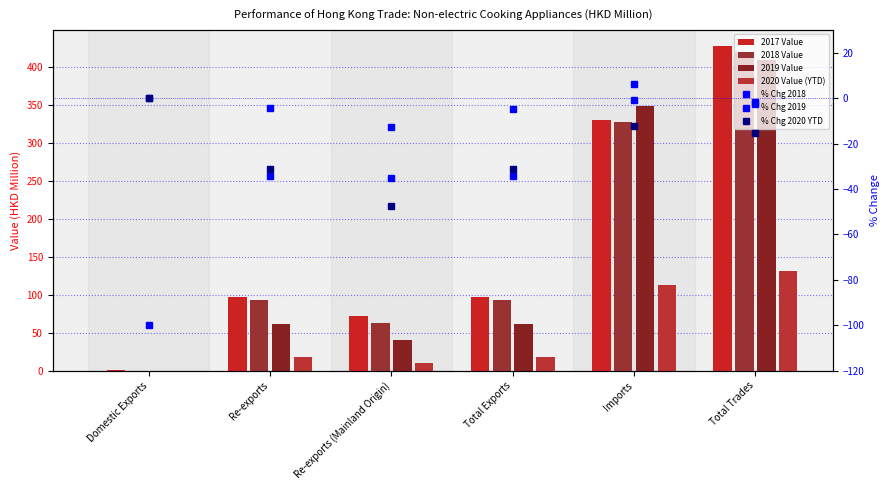

Which label corresponds to the largest value in the chart?

Total Trades